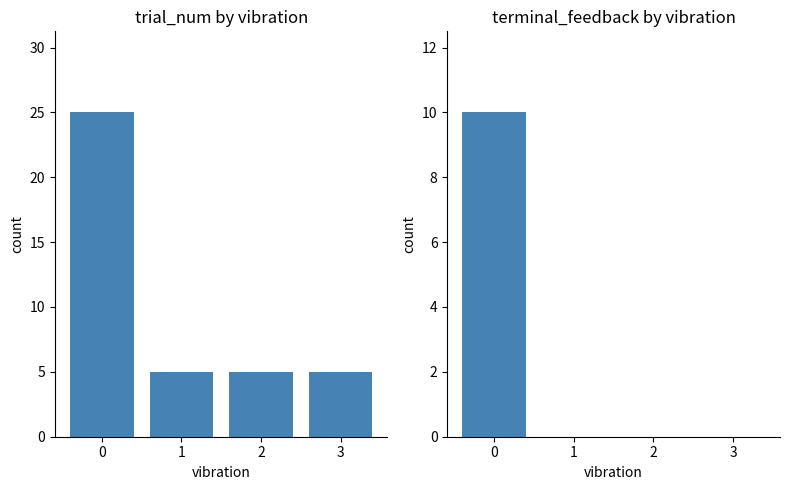

What is the value of the trial_num bar at the 2nd from the left?

5